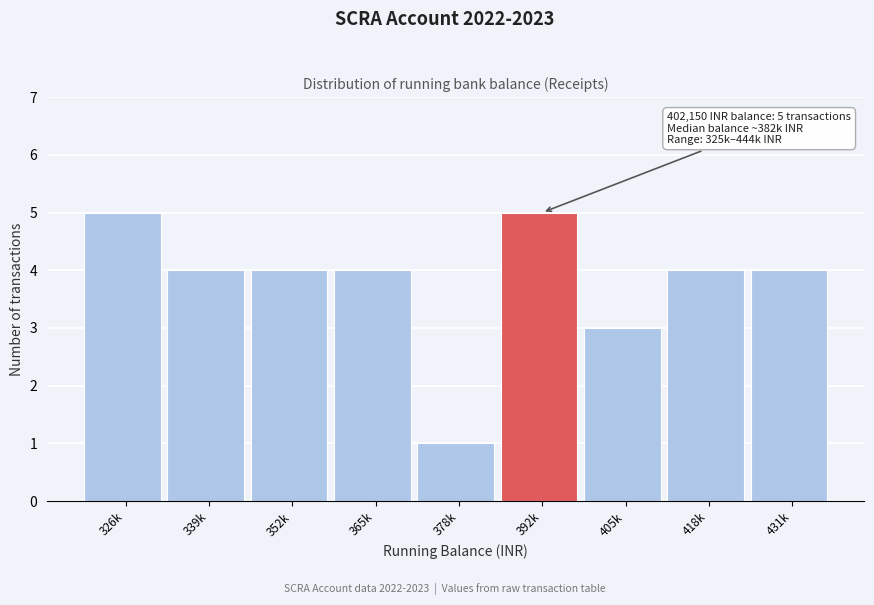

Reading right to left, transcribe all the data shown in this chart.

4	4	3	5	1	4	4	4	5